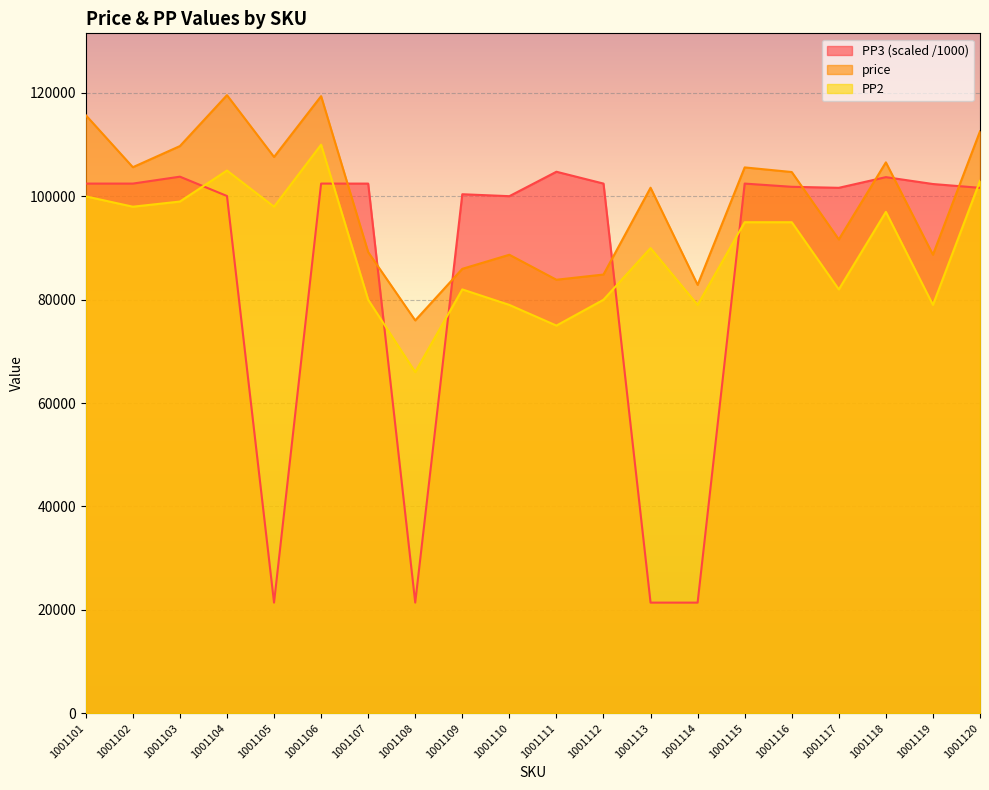

Rank the series at 1001120 from lowest to highest value.

PP3 (scaled /1000), PP2, price